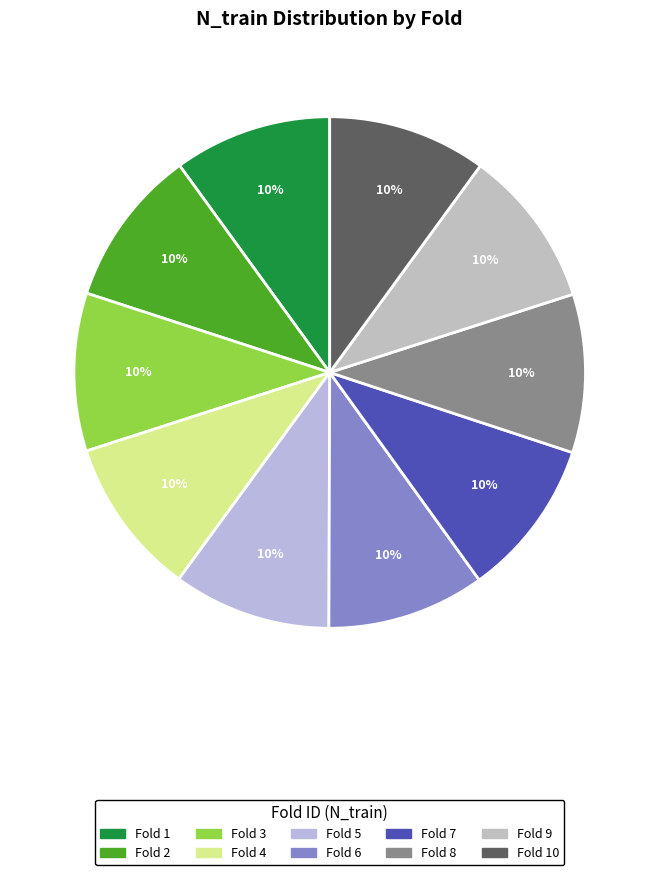

Is it true that Fold 10 is 10% of the pie?

True